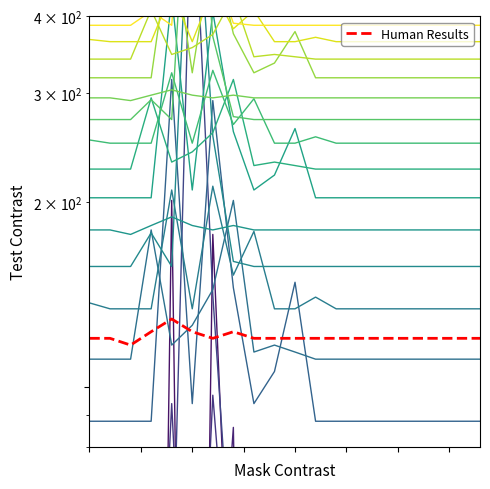

The contour_0 series shows 1 at 14. True or false?

False